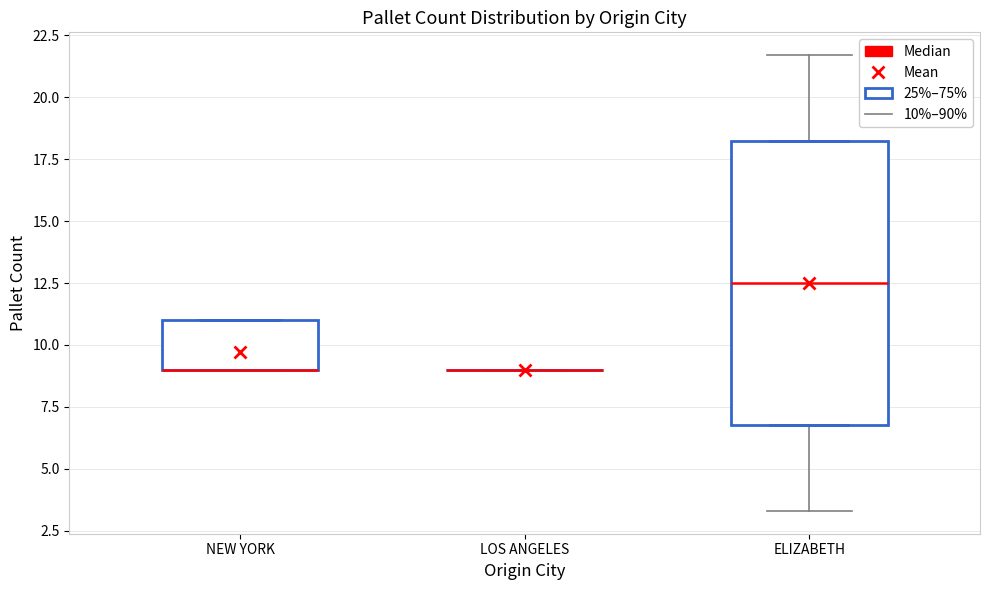

Reading left to right, read every box against the y-axis: the position of its median line, the range the box covers, and the ends of its whiskers. The values are not printed on the chart, so give them approximately, as read against the axis.

NEW YORK: median 9.0 (drawn on the box's lower edge), box 9.0 to 11.0, whiskers 9.0 to 11.0
LOS ANGELES: box collapsed to a line at 9.0, whiskers 9.0 to 9.0
ELIZABETH: median 12.5, box 7.0 to 18.5, whiskers 7.0 to 18.5